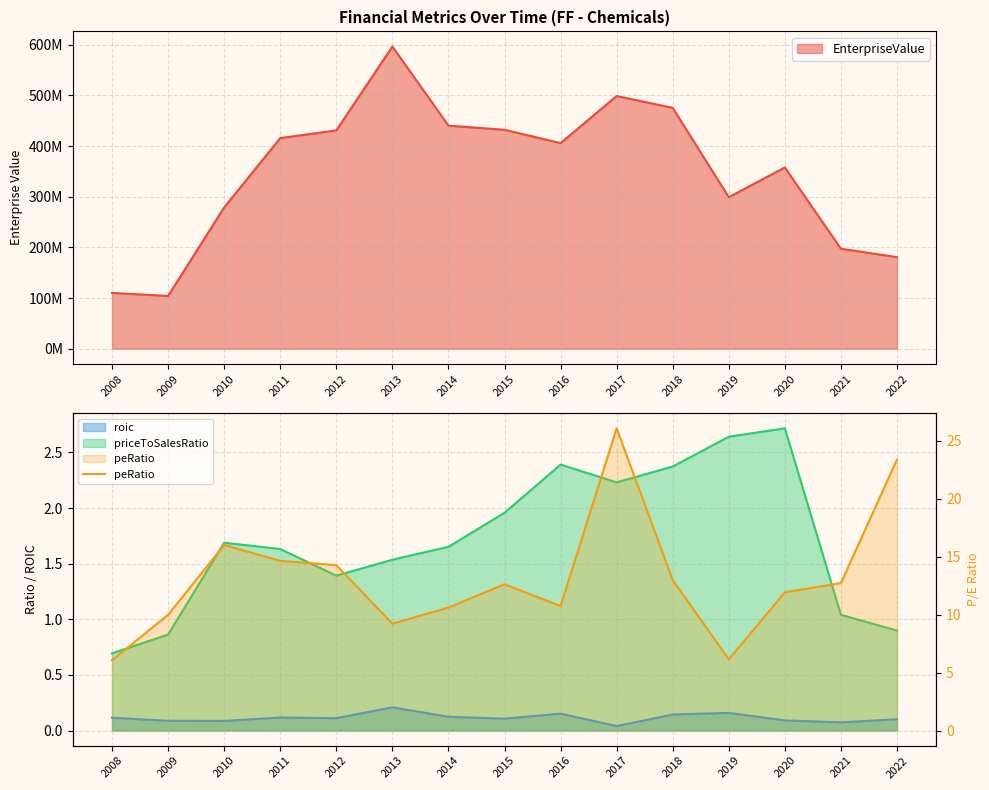

How many interior local valleys (lower than both neighbors) does the data have?

3